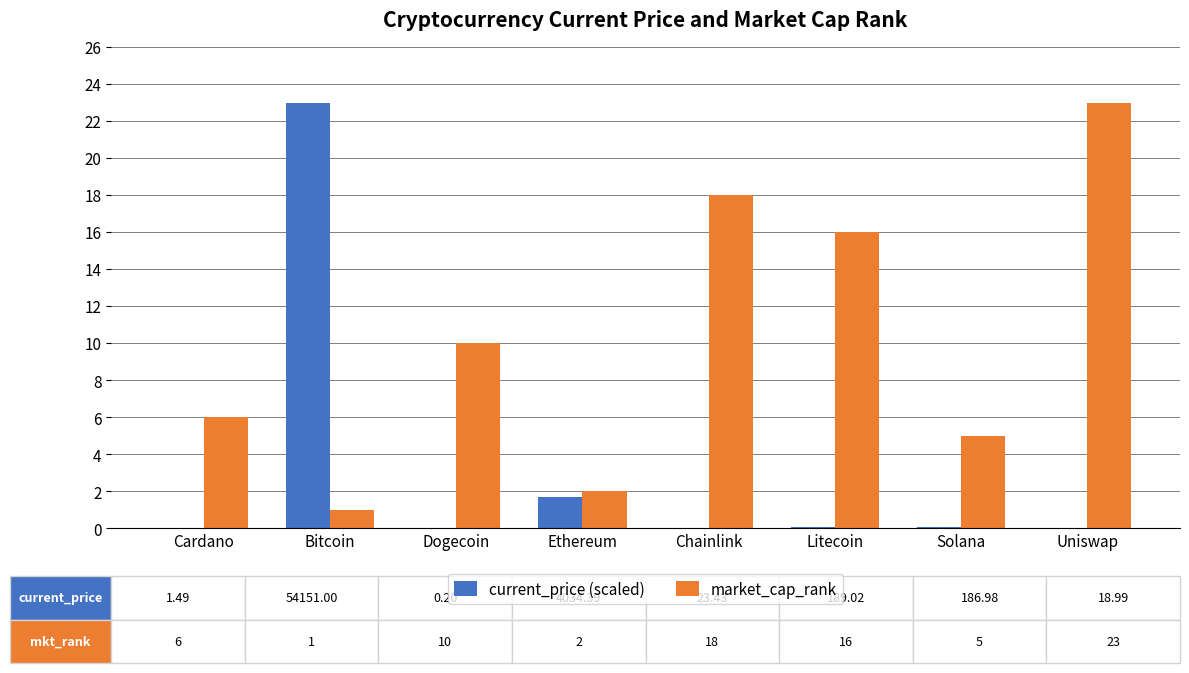

At which label does current_price (scaled) reach its peak?

Bitcoin